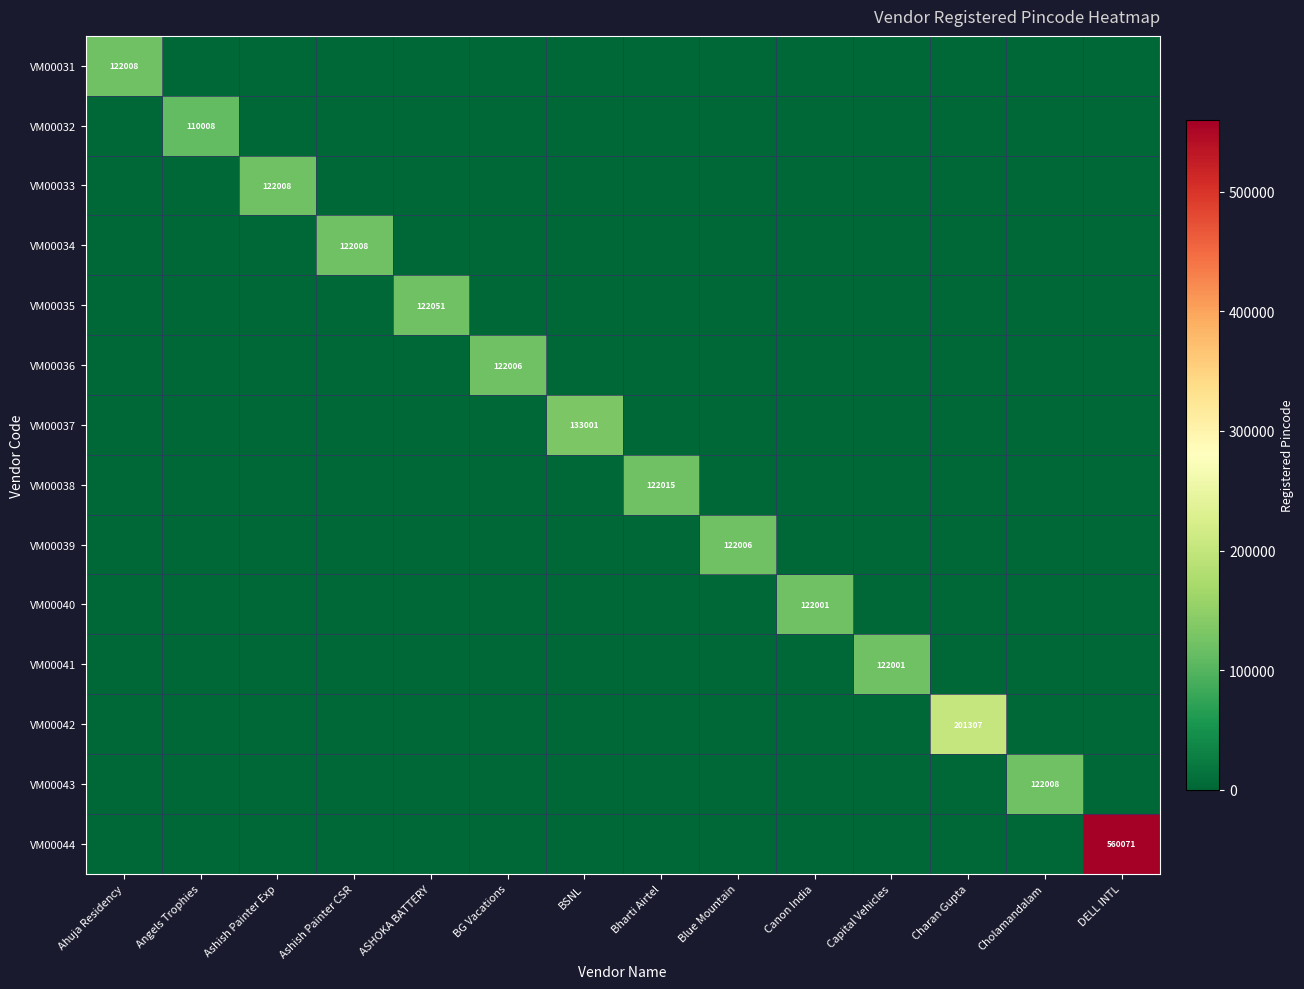

Is it true that VM00038 equals 122015 at Bharti Airtel?

True